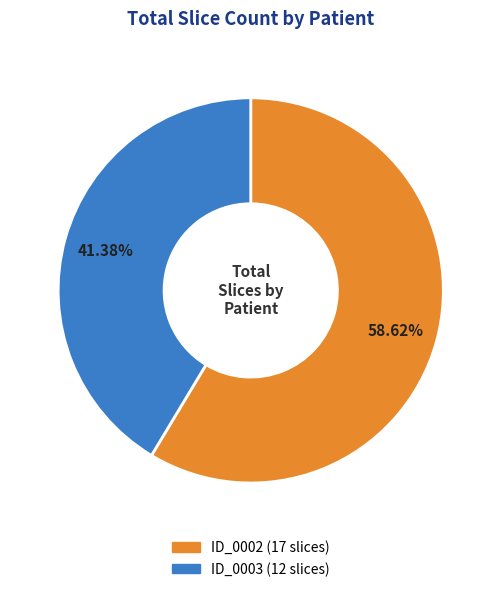

Combined, what portion of the pie is ID_0003 and ID_0002?

100.0%